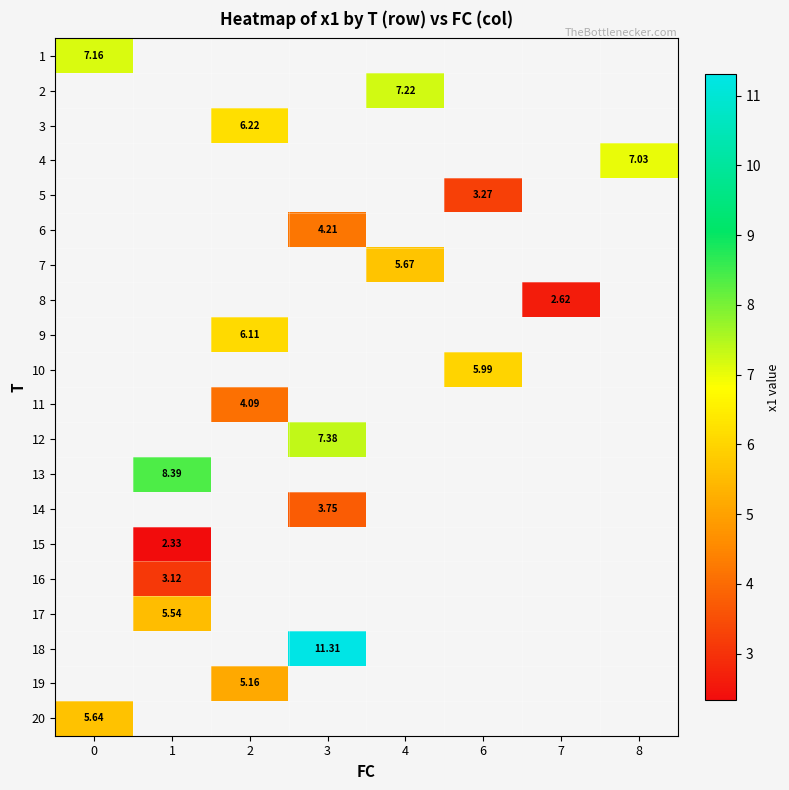

How many values in 20 are above zero?

1